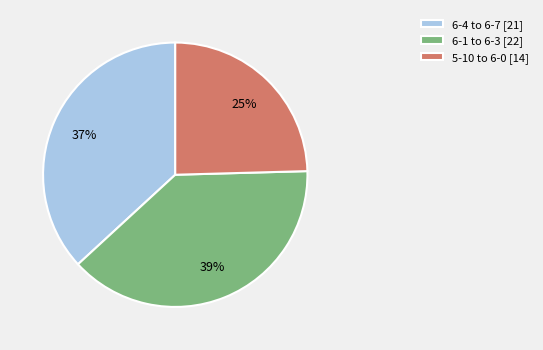

To the nearest percent, what is the difference between the largest and smallest slice percentages?

14%